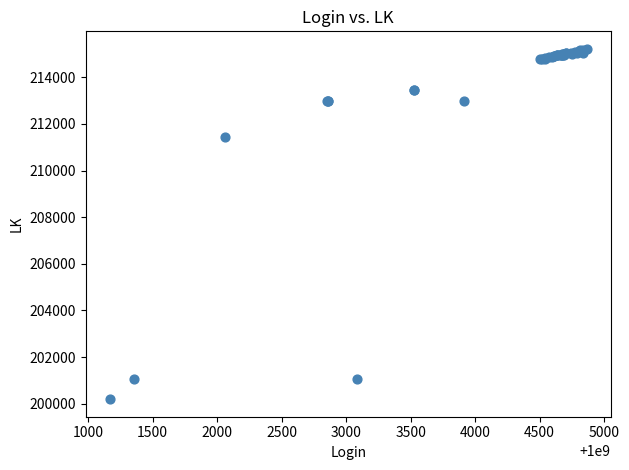

What Y value in the scatter plot is closest to 207708?

211461